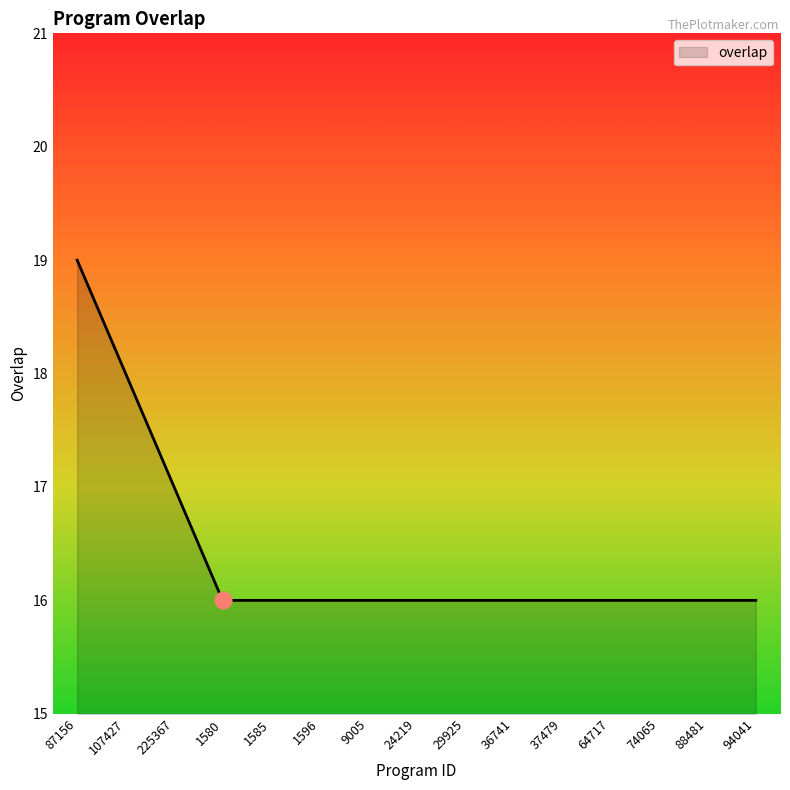

What is the smallest value displayed?

16